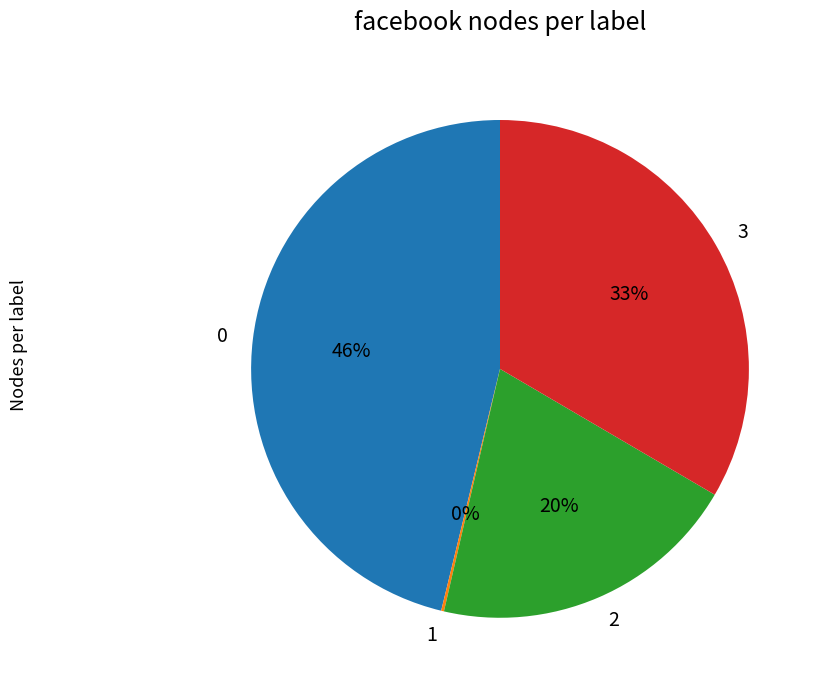

To the nearest percent, what percentage of the pie is 3?

33%